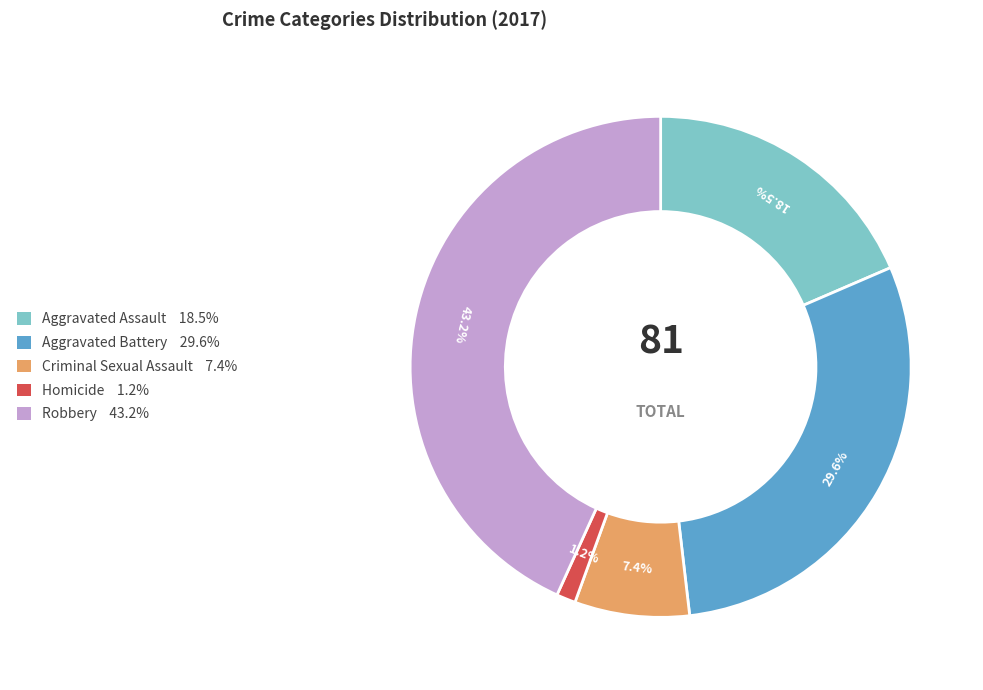

Between Aggravated Assault and Aggravated Battery, which is larger?

Aggravated Battery